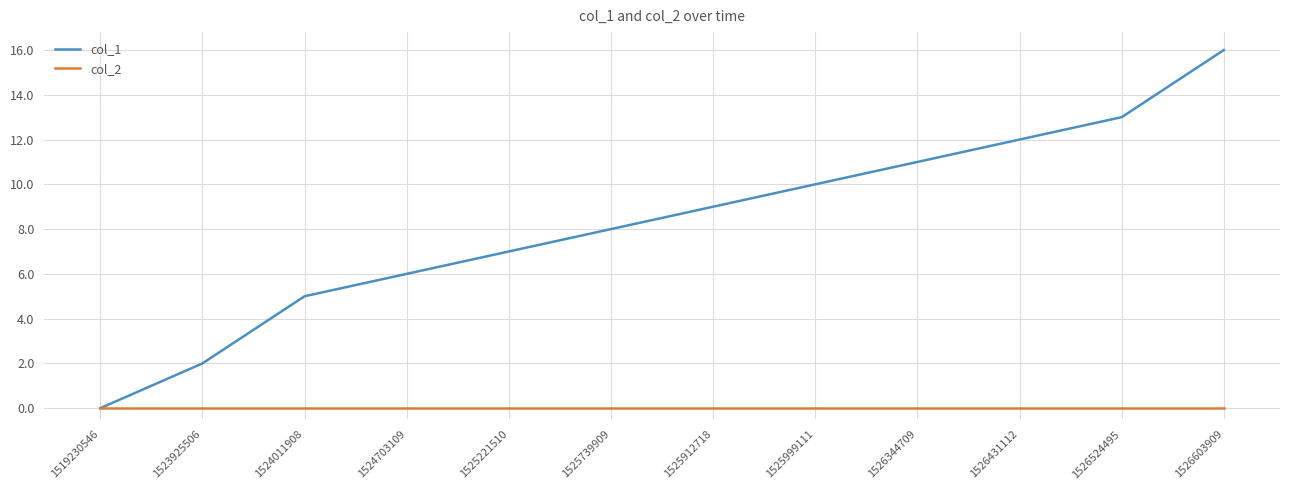

How many lines are shown in the chart?

2